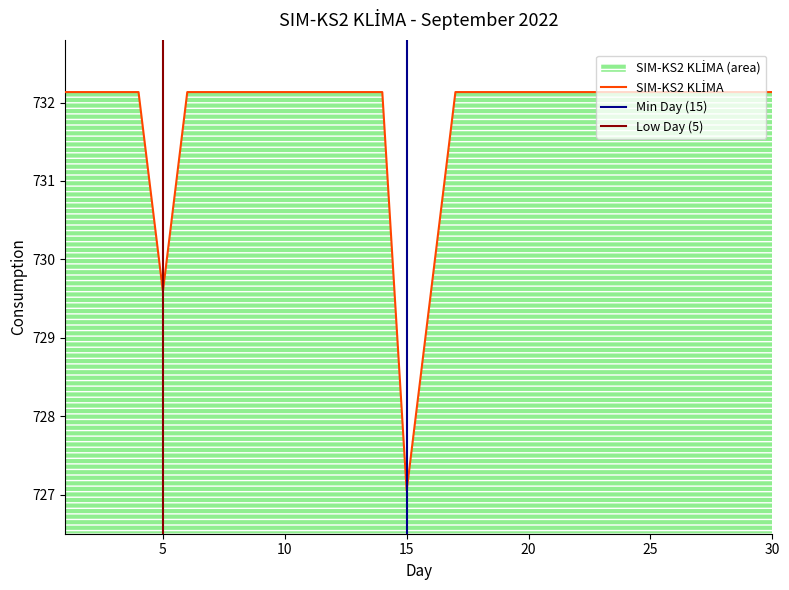

Which has a higher value, 10 or 1?

10